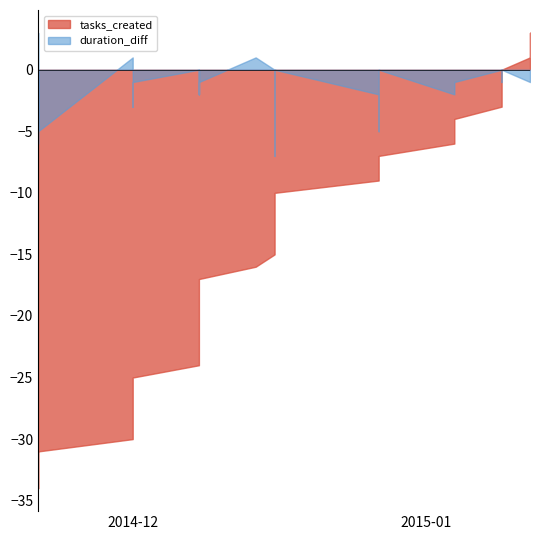

How many lines are shown in the chart?

2